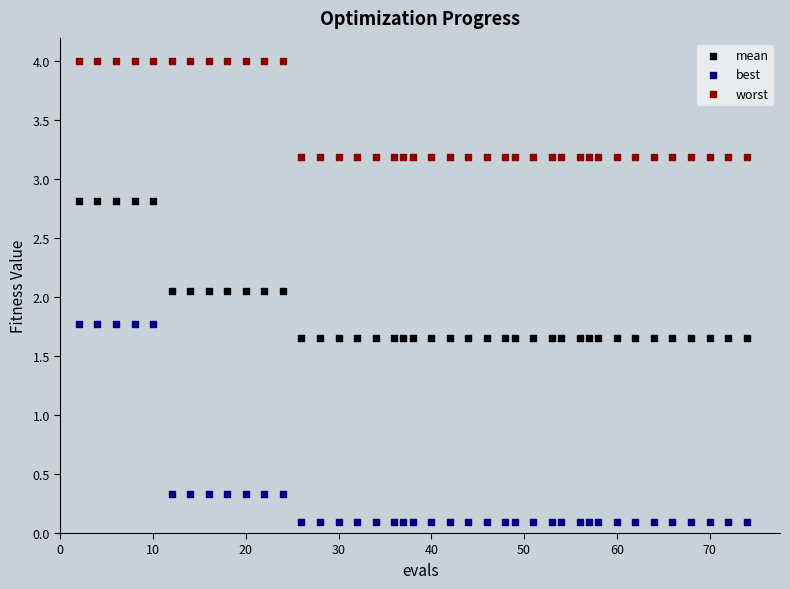

Which series contains the highest Y value?

worst